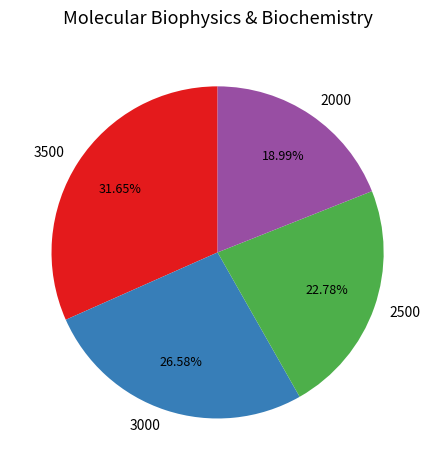

Is it true that 3000 is 27% of the pie?

True